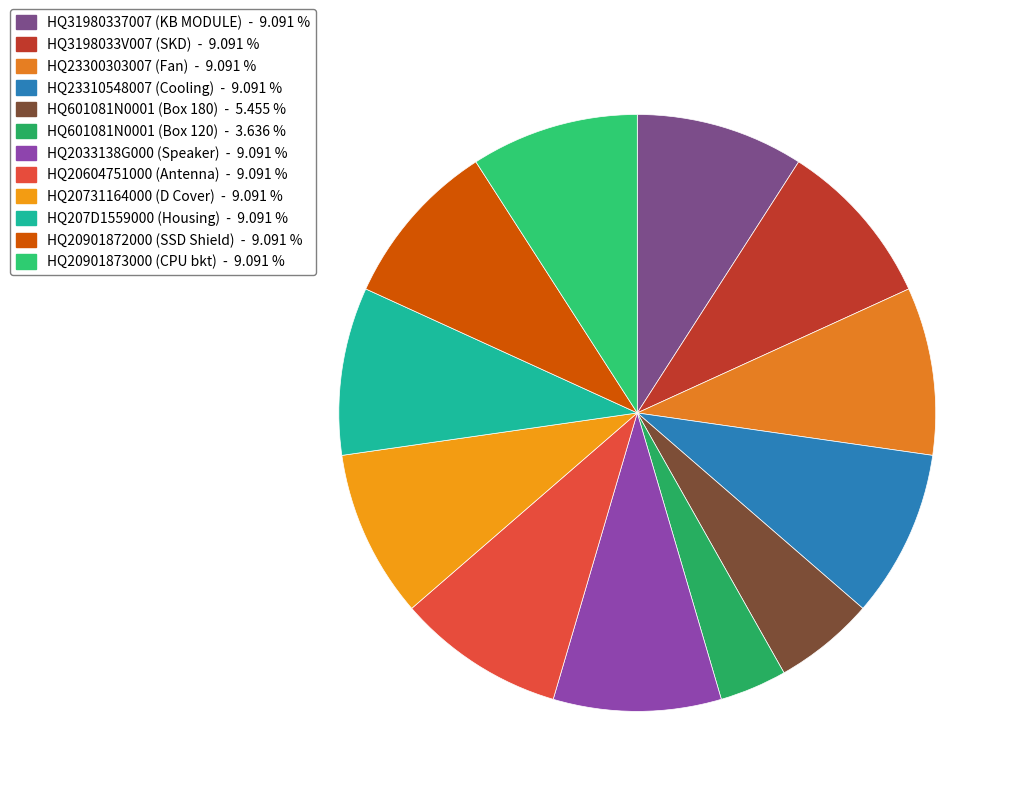

How many segments does this pie chart have?

12